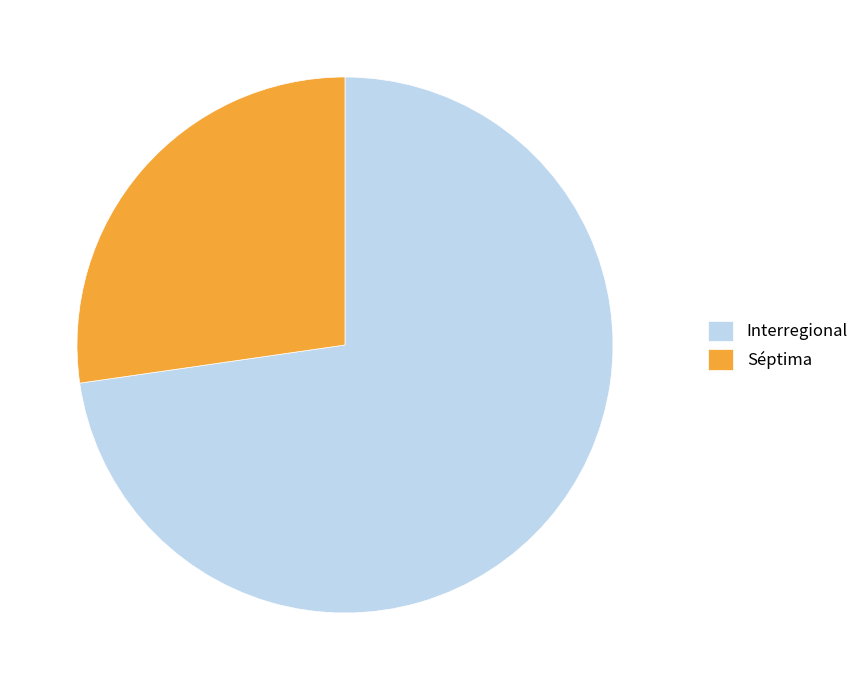

Rank the categories by value from highest to lowest.

Interregional, Séptima